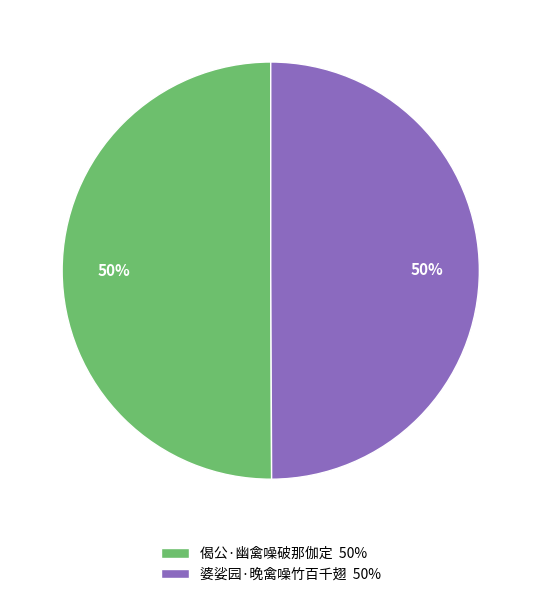

To the nearest percent, what percentage of the pie is 偈公·幽禽噪破那伽定?

50%